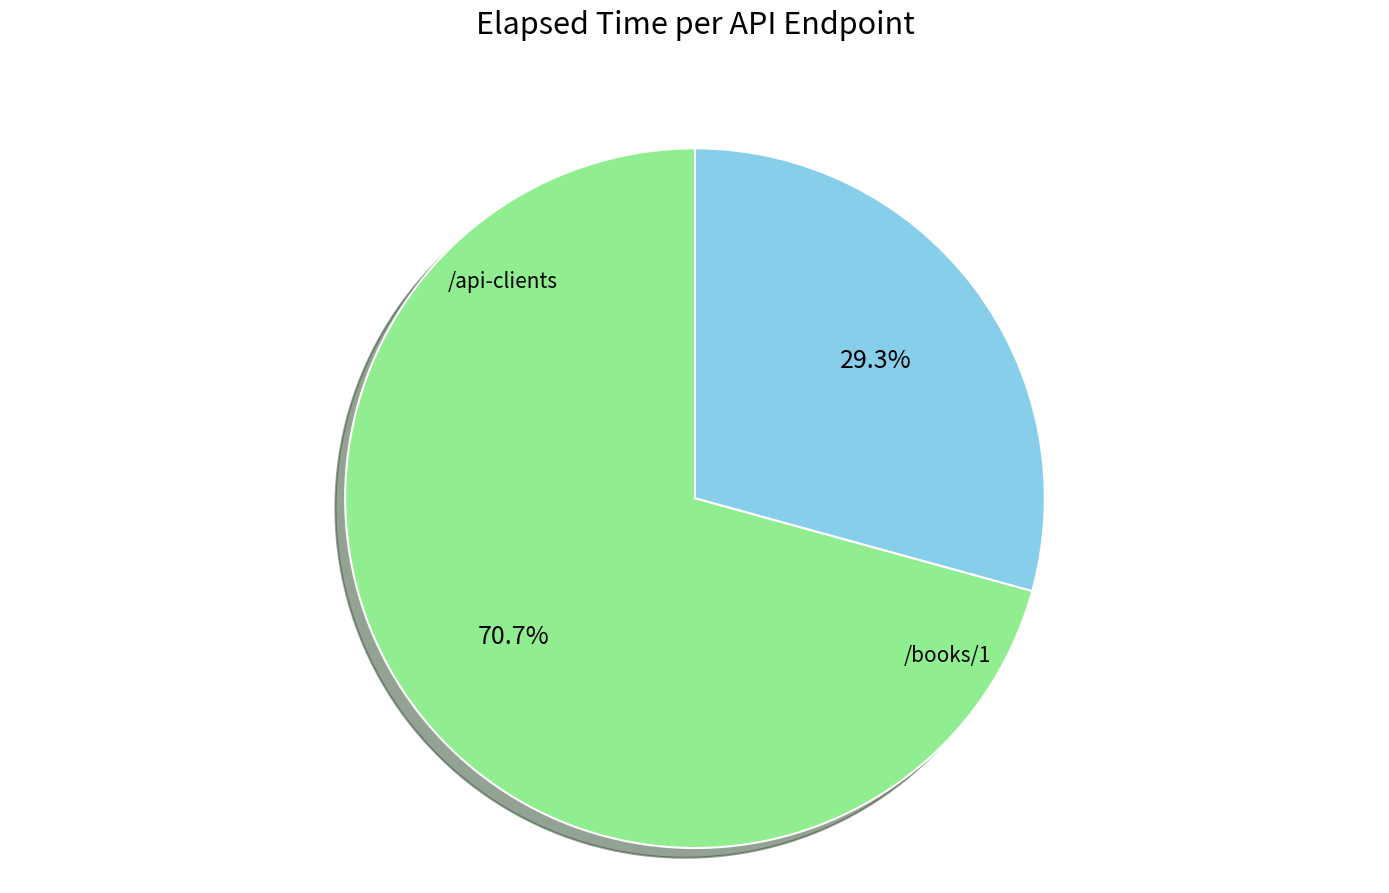

How many segments does this pie chart have?

2